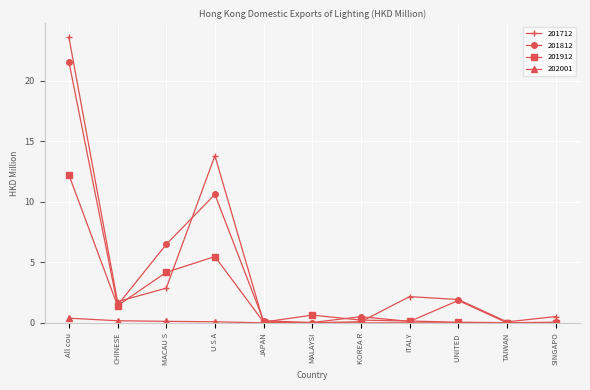

True or false: 201912 has a value of 1.4 at CHINESE.

True